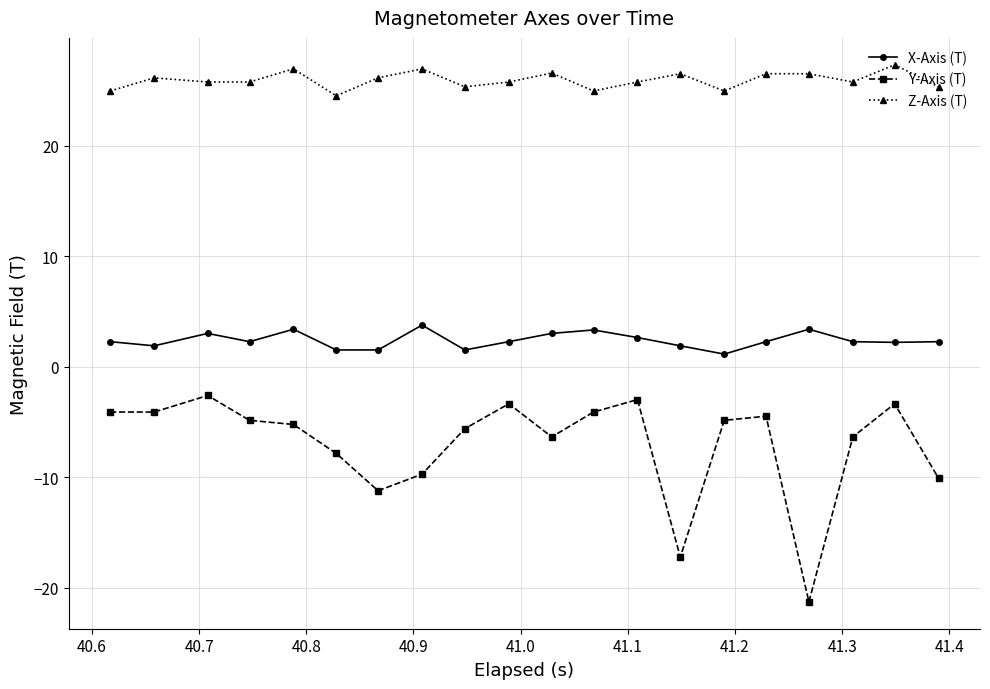

Which series has the largest range (max minus min)?

Y-Axis (T)